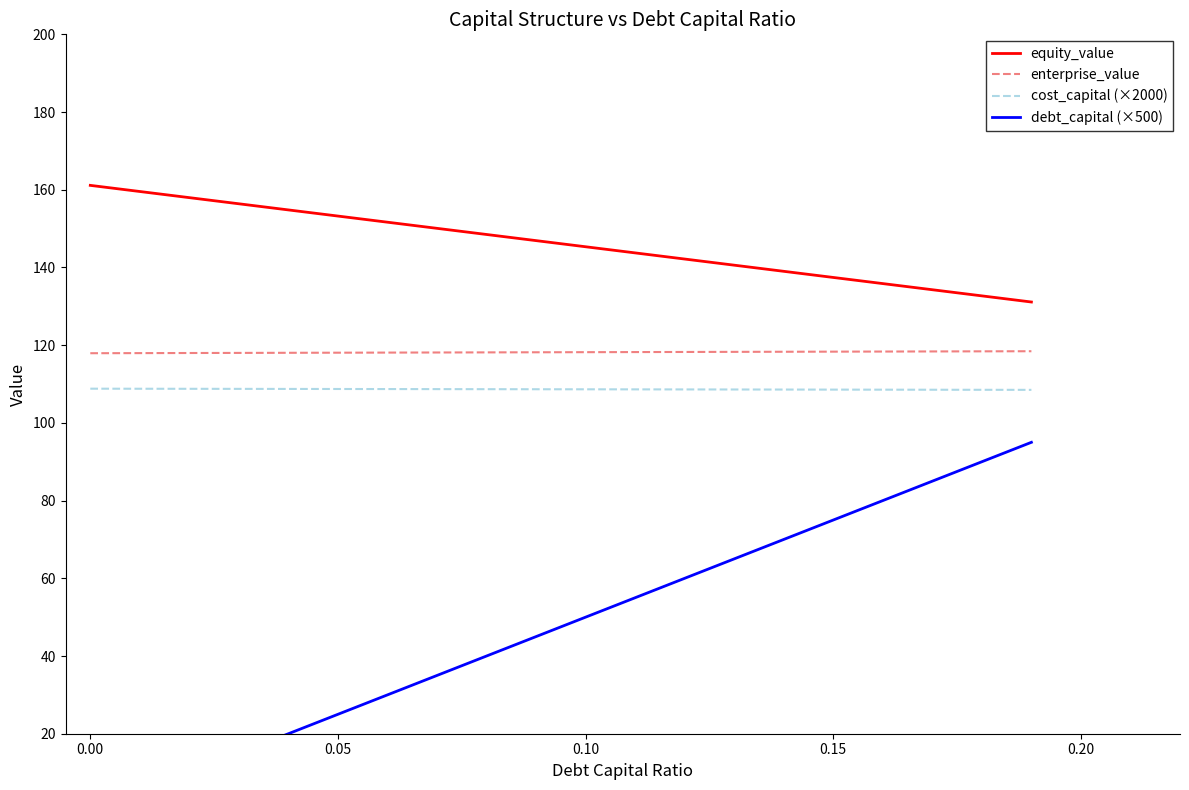

True or false: cost_capital (×2000) has more than 0 points higher than both neighbors.

False